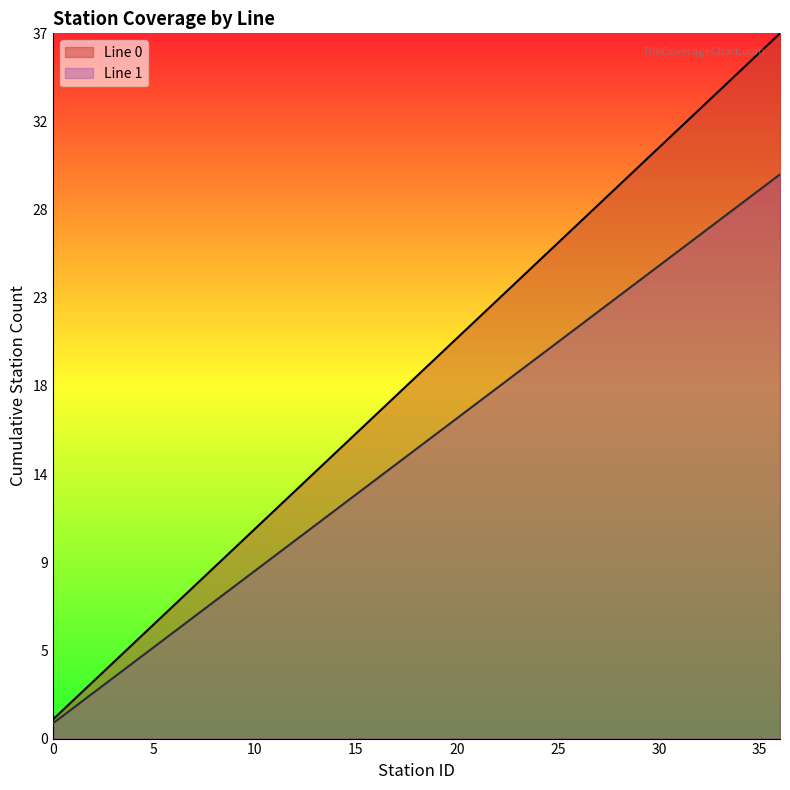

Where is Line 1 nearest to the value 15?

18